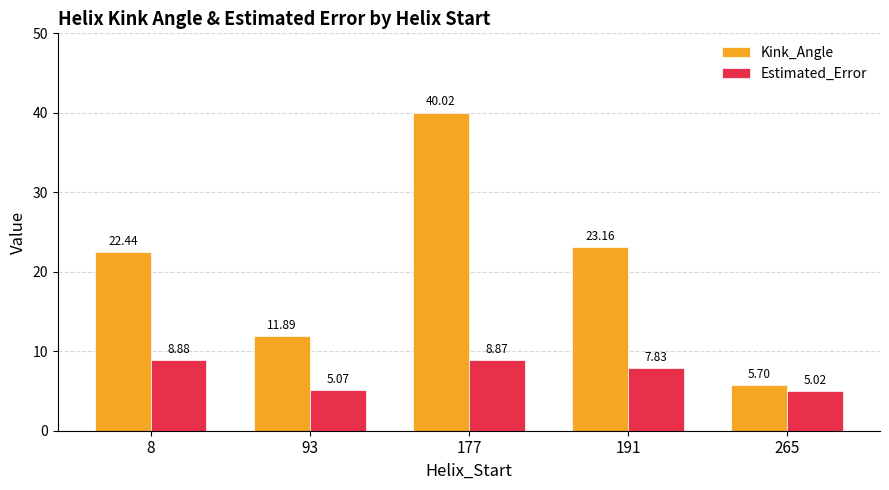

Between 8 and 93, which series saw the biggest shift?

Kink_Angle